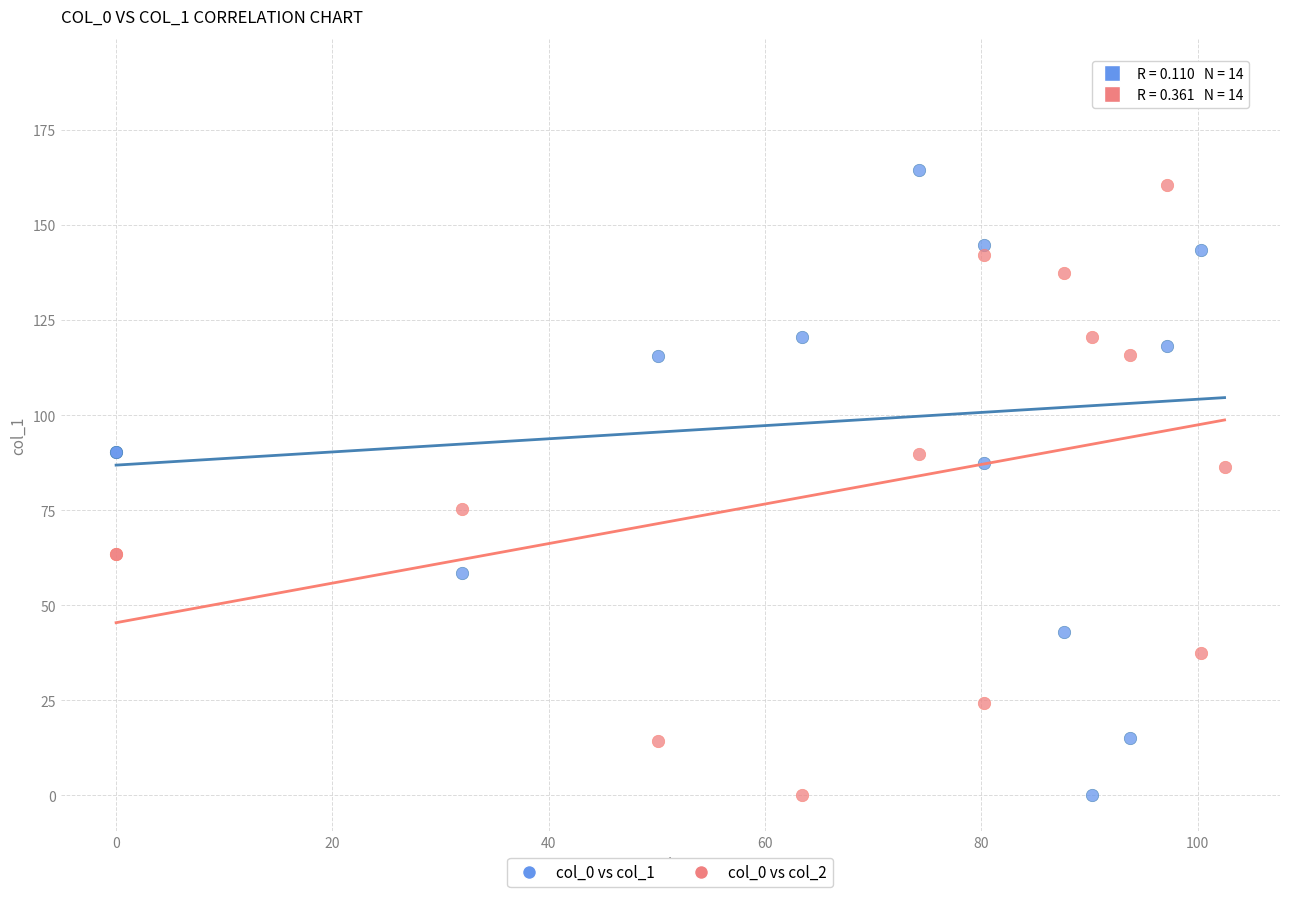

What is the X range (max minus min) for the scatter plot?

102.5